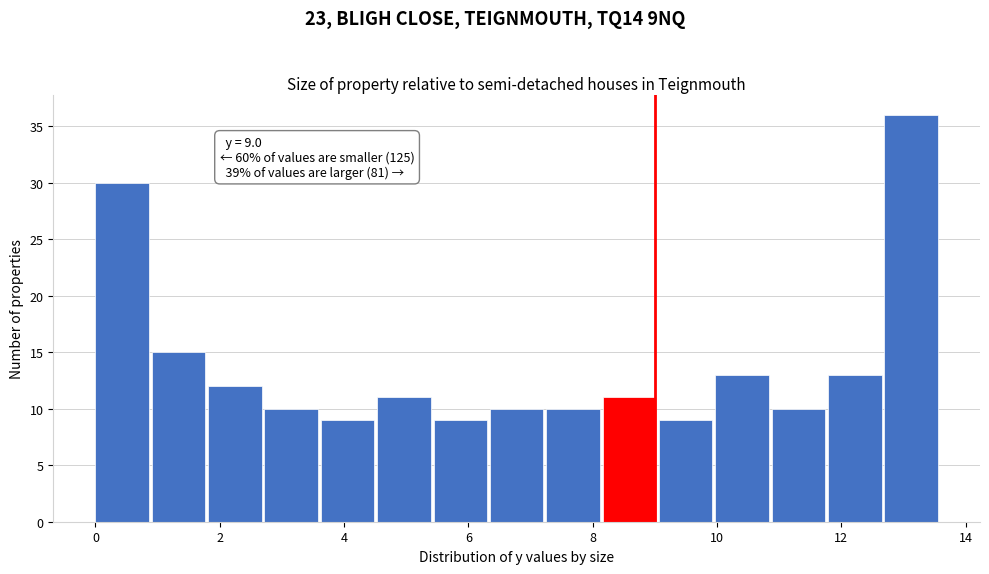

Over which range of the x-axis is the bar tallest?

12.6 to 13.6